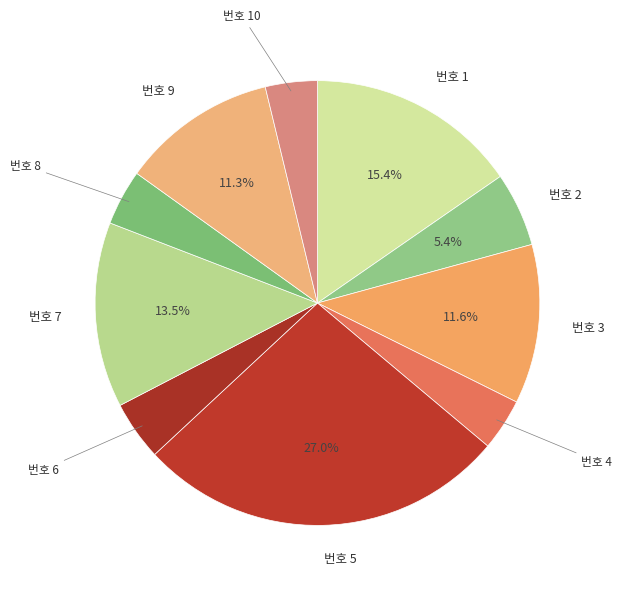

Count the number of slices in the pie.

10